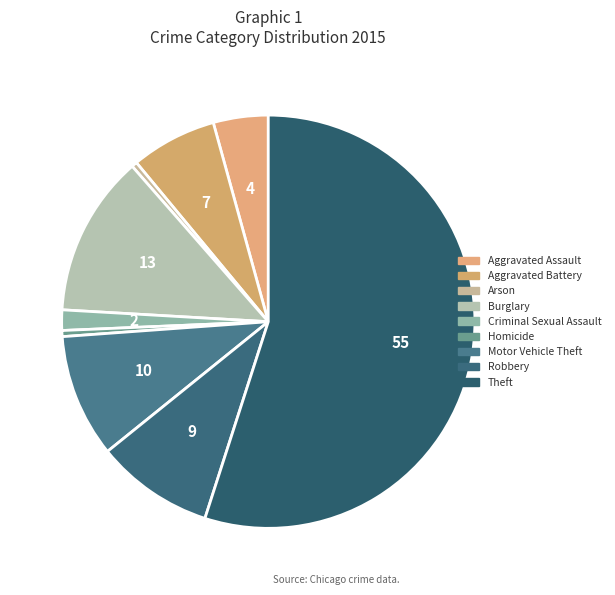

How many slices are in this pie chart?

9